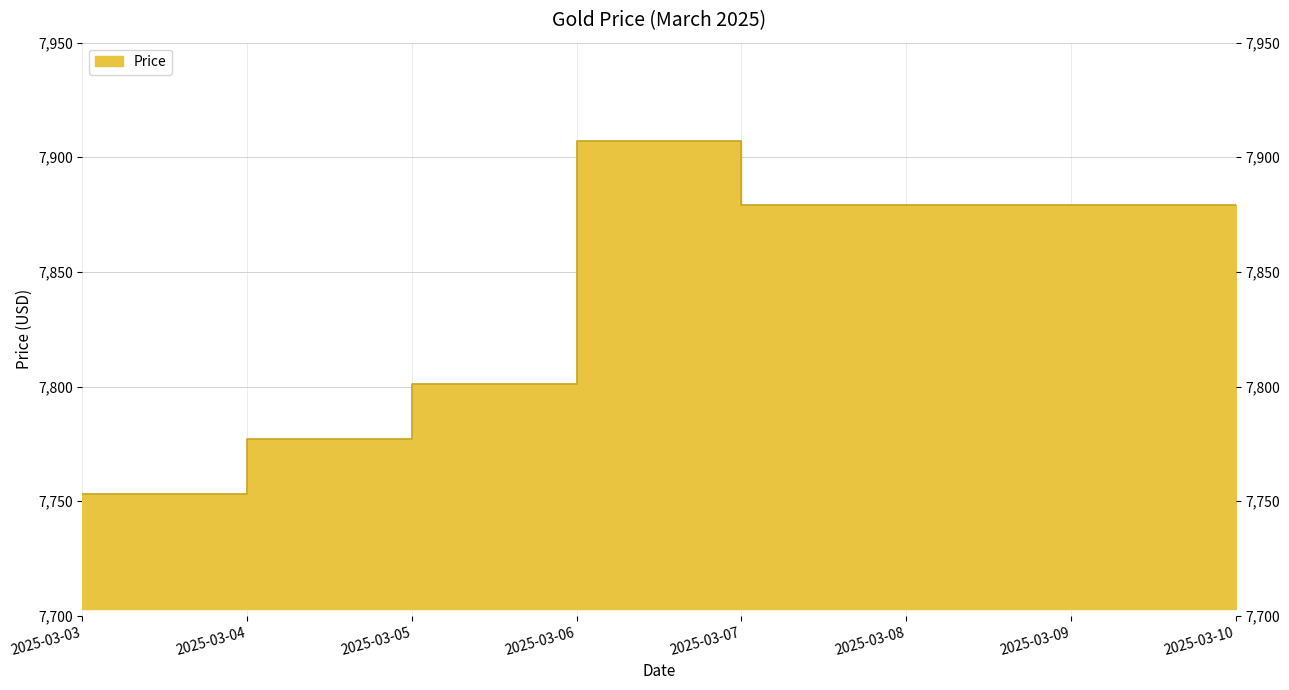

How many data points are above 7879?

1